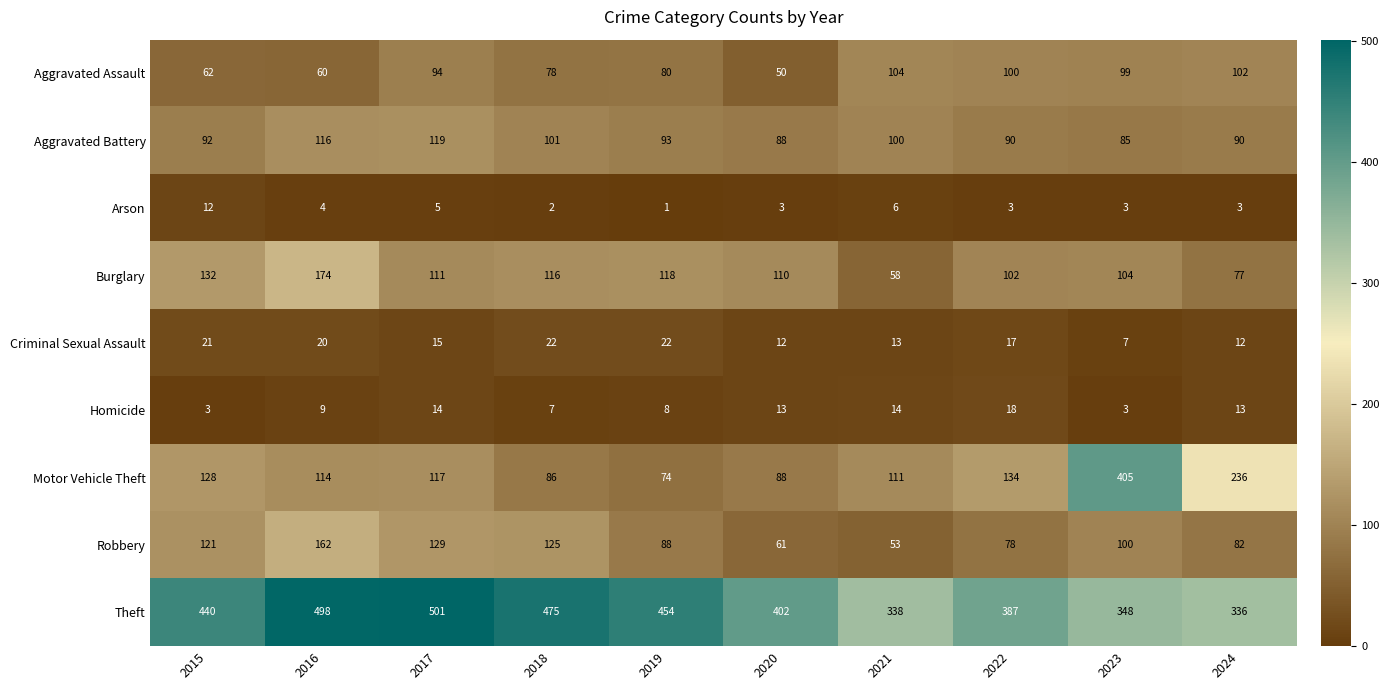

What is the difference between the Robbery values at 2020 and 2018?

64